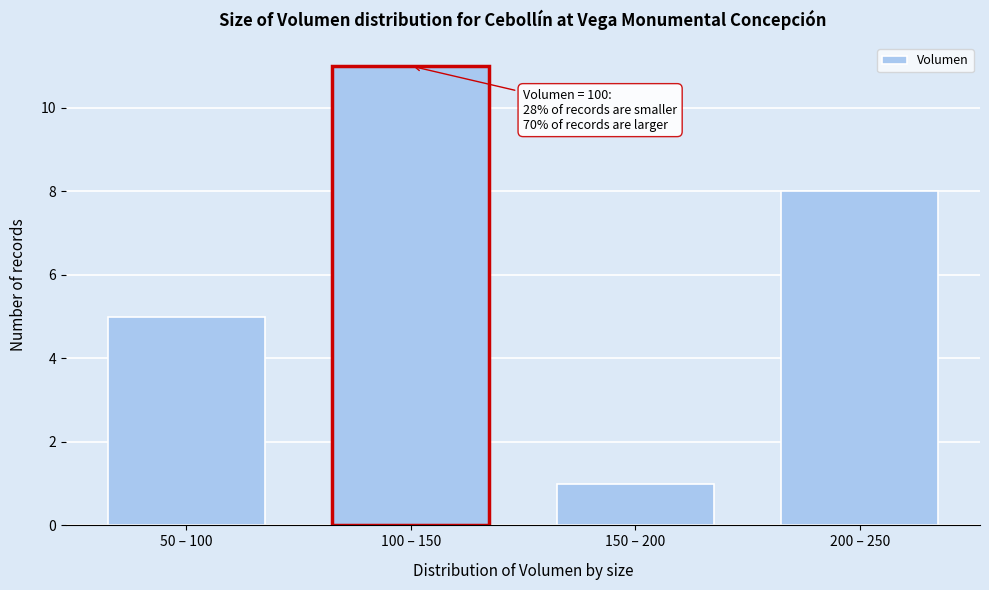

Reading left to right, extract all data points from this chart.

5	11	1	8